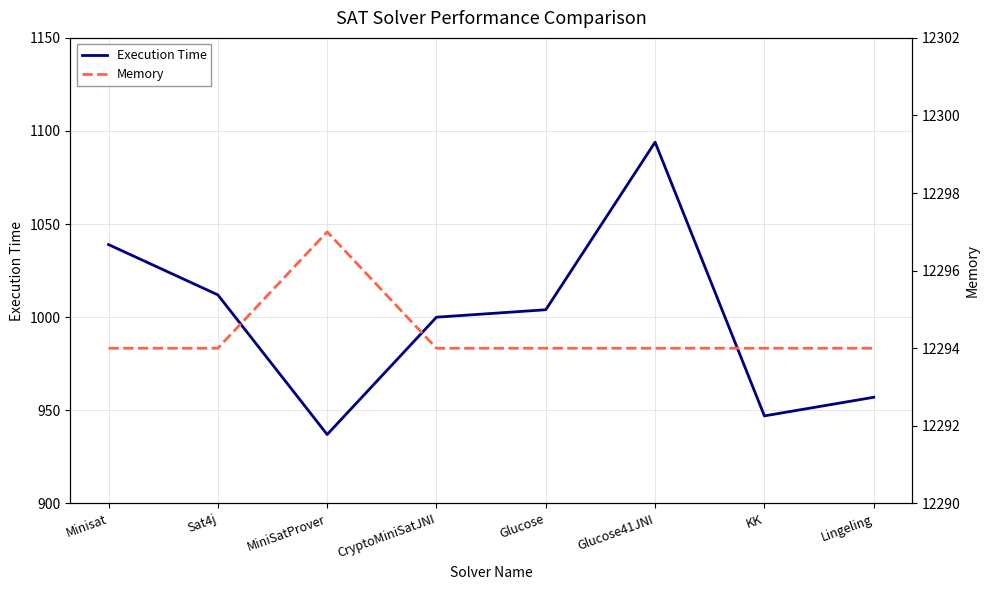

What is the value of the Memory point at the 8th from the left?

12294